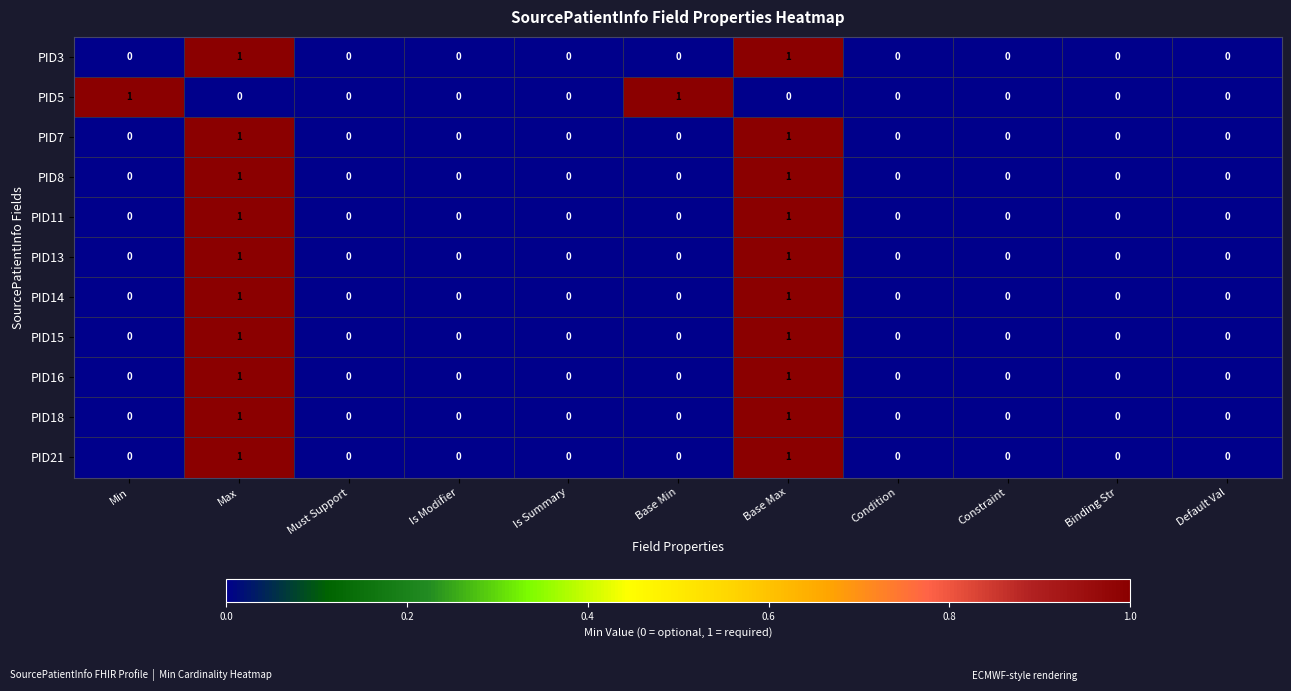

The value of PID18 at Is Summary is 0. True or false?

True